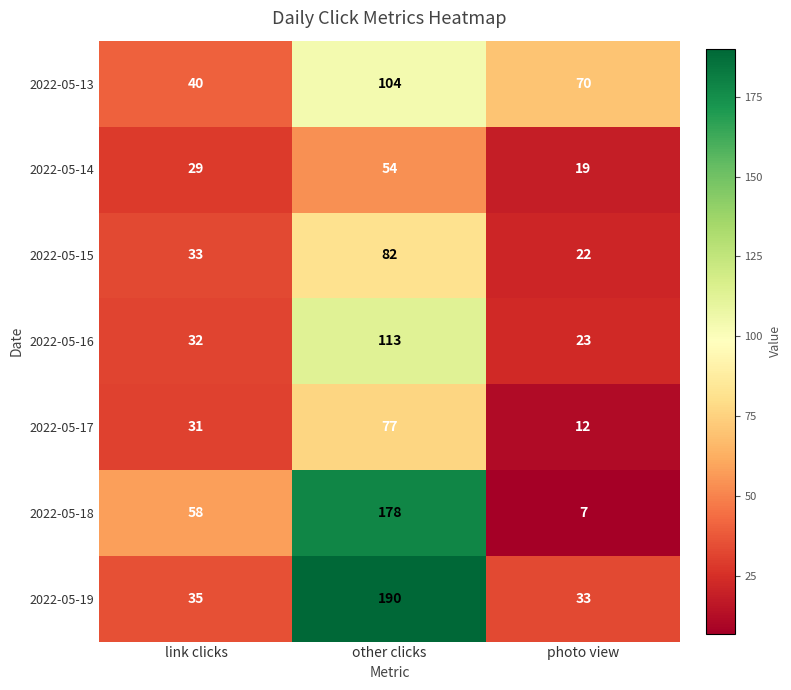

Rank the series at link clicks from highest to lowest value.

2022-05-18, 2022-05-13, 2022-05-19, 2022-05-15, 2022-05-16, 2022-05-17, 2022-05-14